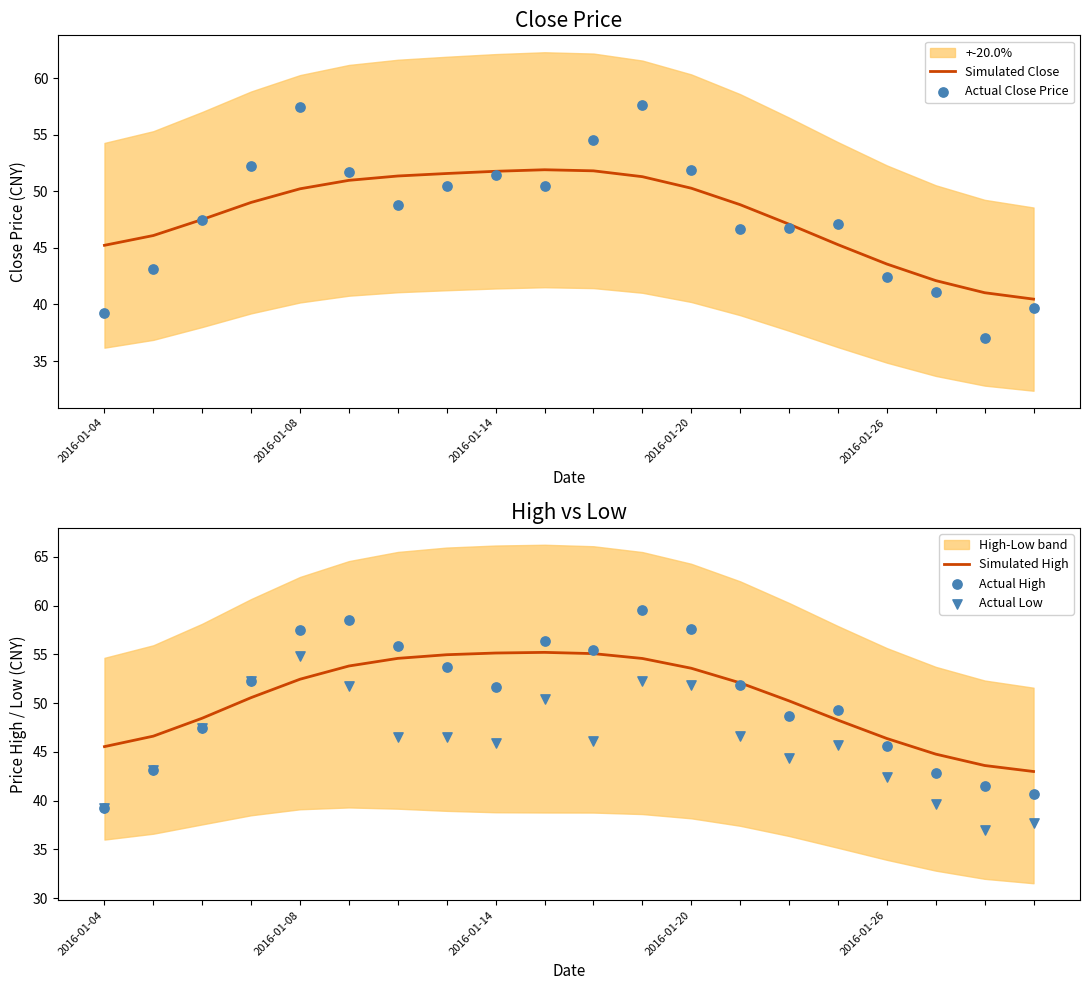

At which category is the sum across all series the highest?

11